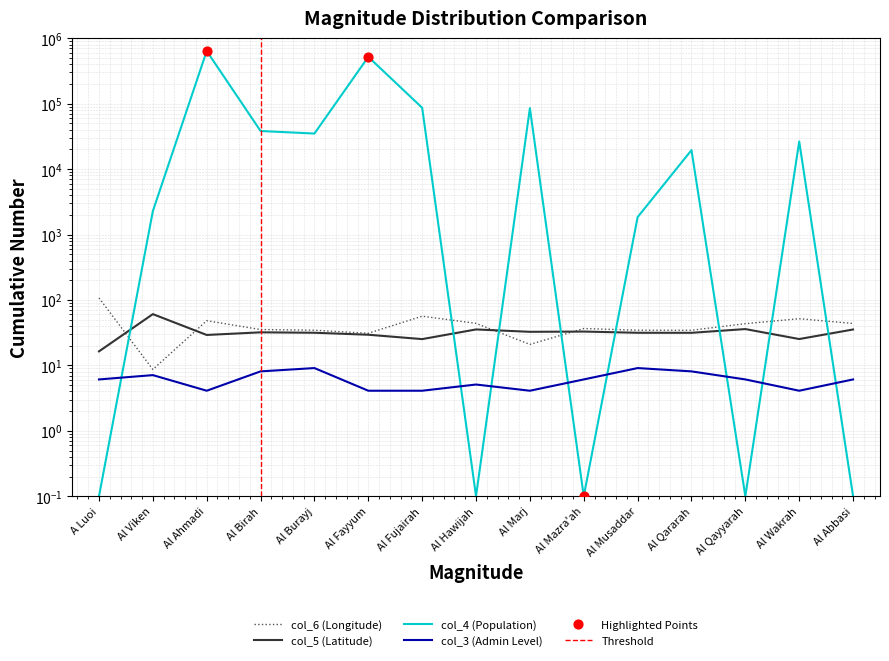

Which series has the largest total across all categories?

col_4 (Population)